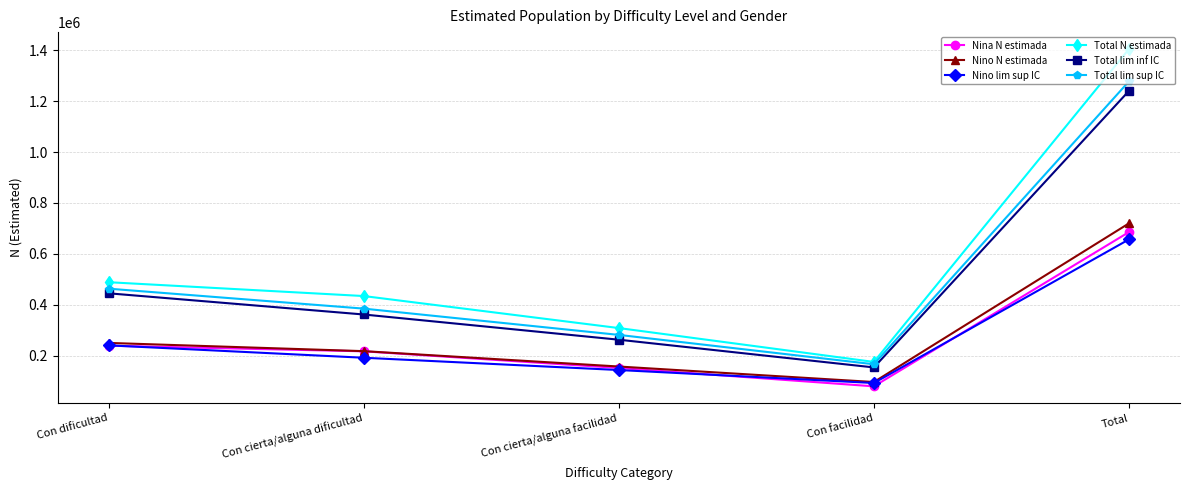

True or false: Nino lim sup IC has a value of 414440 at Con dificultad.

False